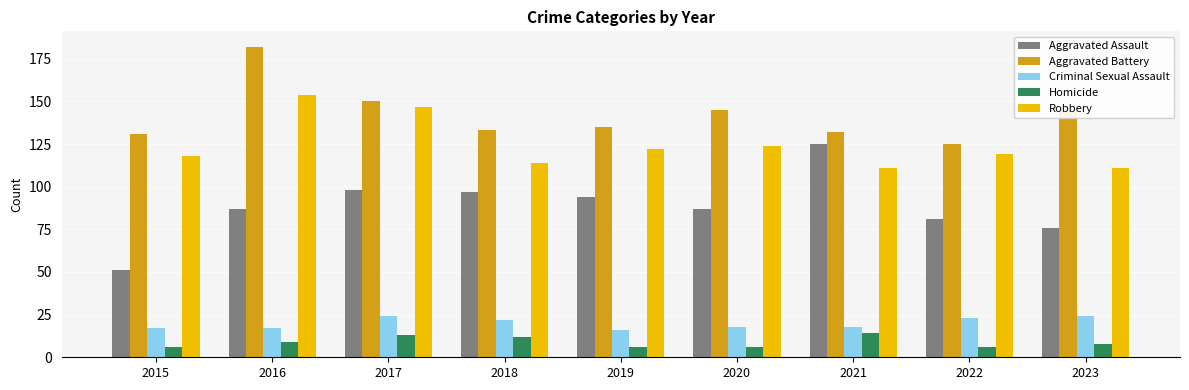

What is the average value of the Homicide series?

9